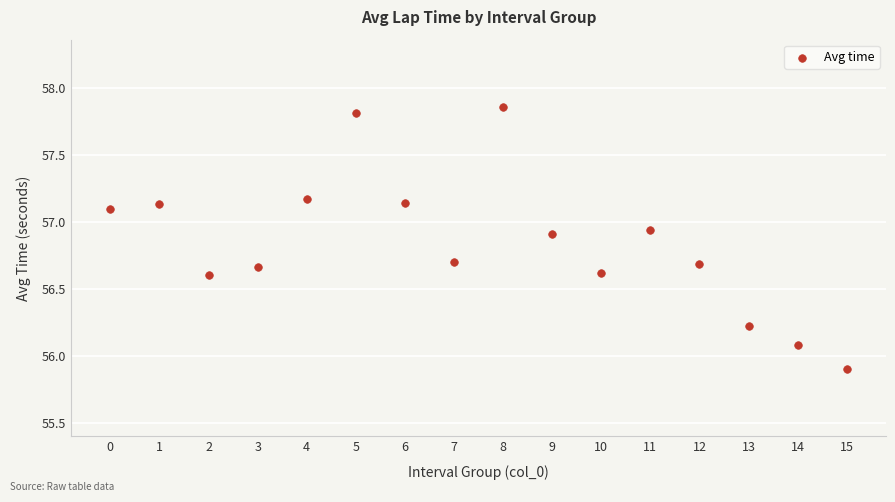

What is the range of Y values (max minus min)?

2.0